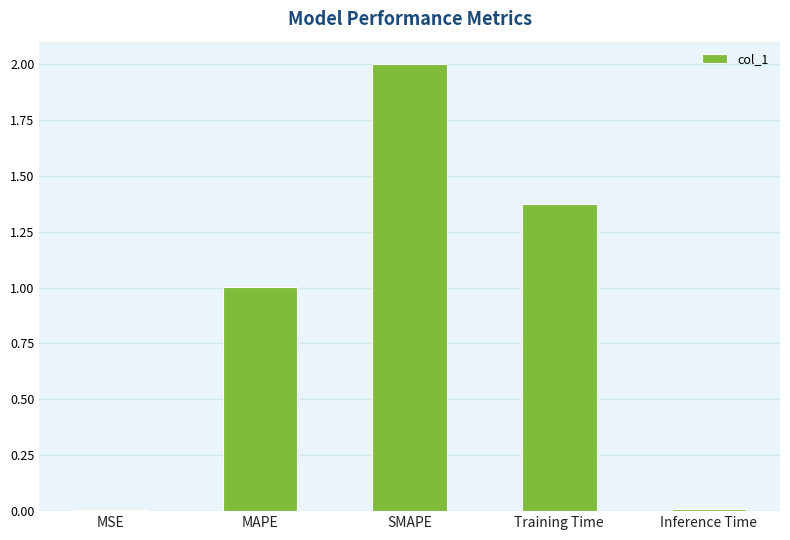

At which label is the value closest to 1?

MAPE